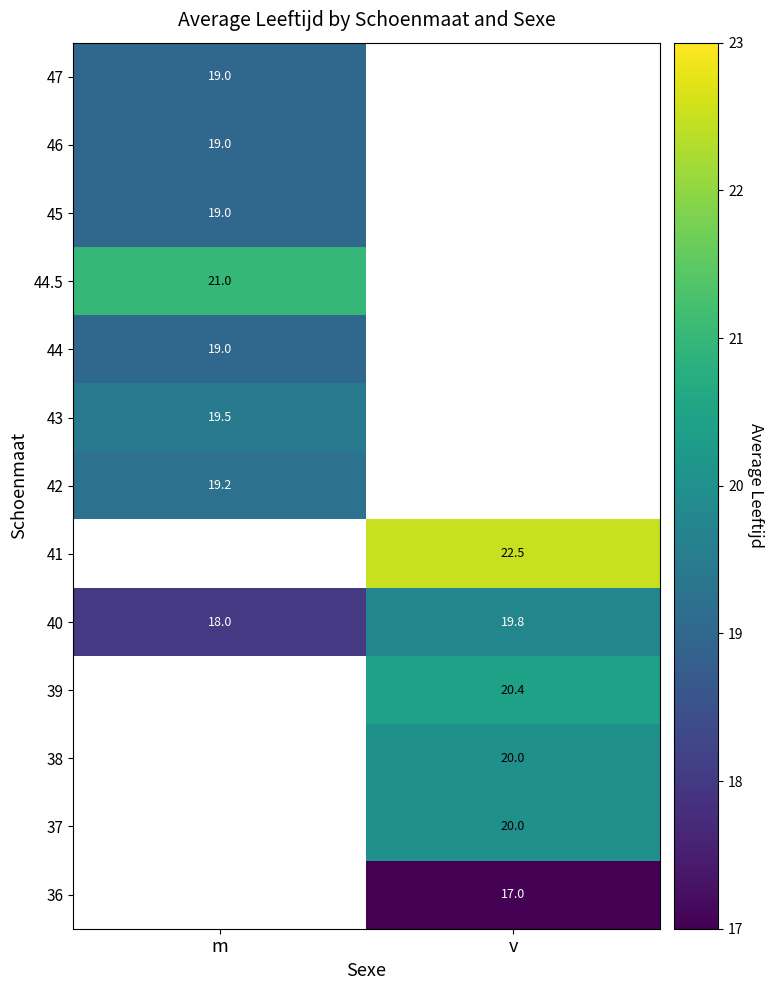

The value of 40 at m is 18.0. True or false?

True